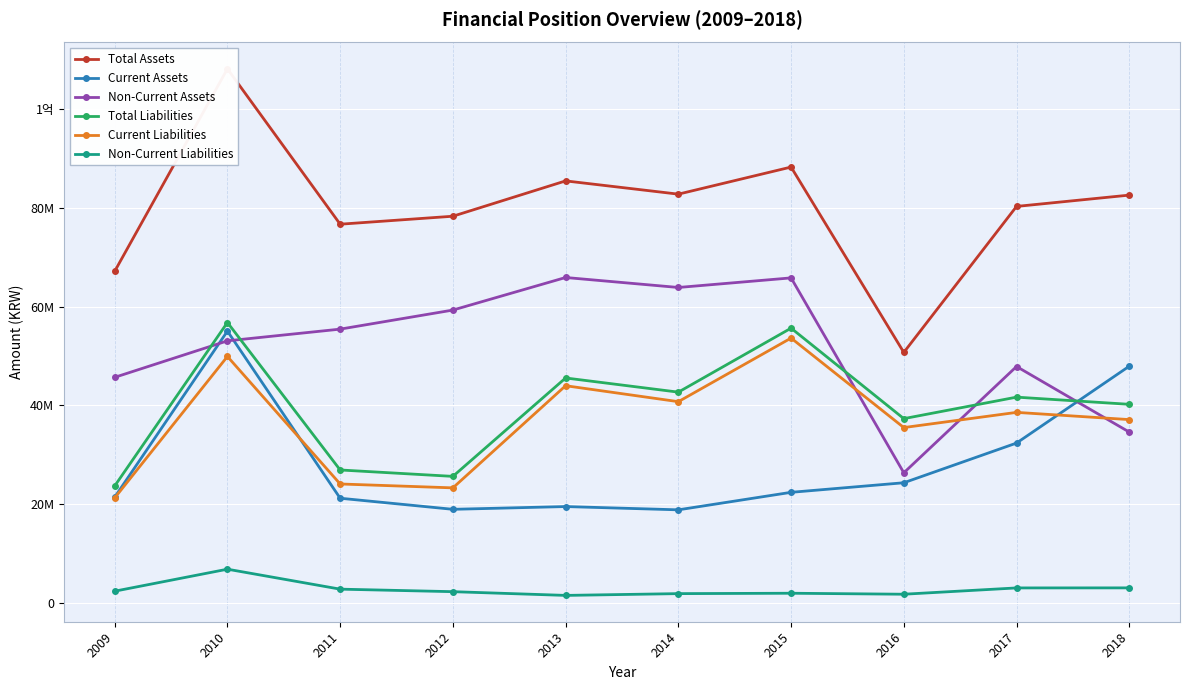

Read the Non-Current Assets value at 2010.

53059754